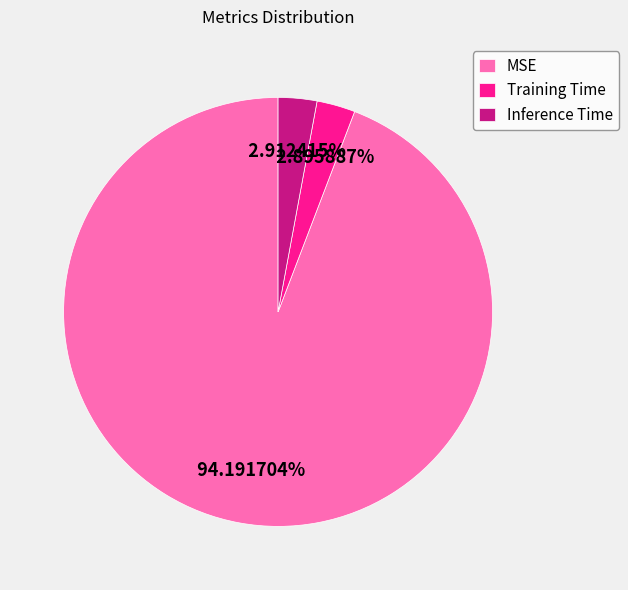

Count the number of slices in the pie.

3